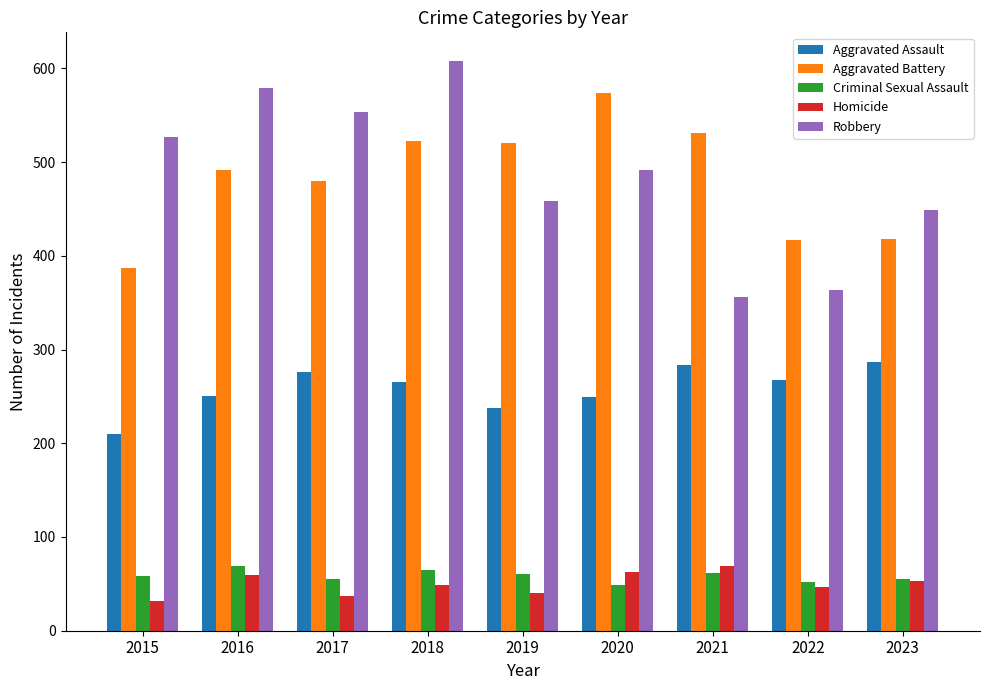

The value of Aggravated Battery at 2021 is 332. True or false?

False